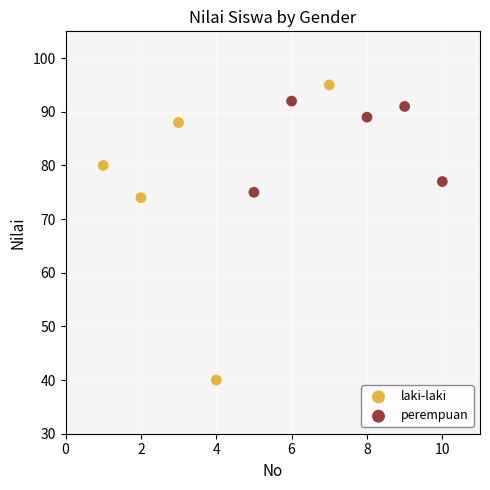

Which series has the largest Y range (max minus min)?

laki-laki